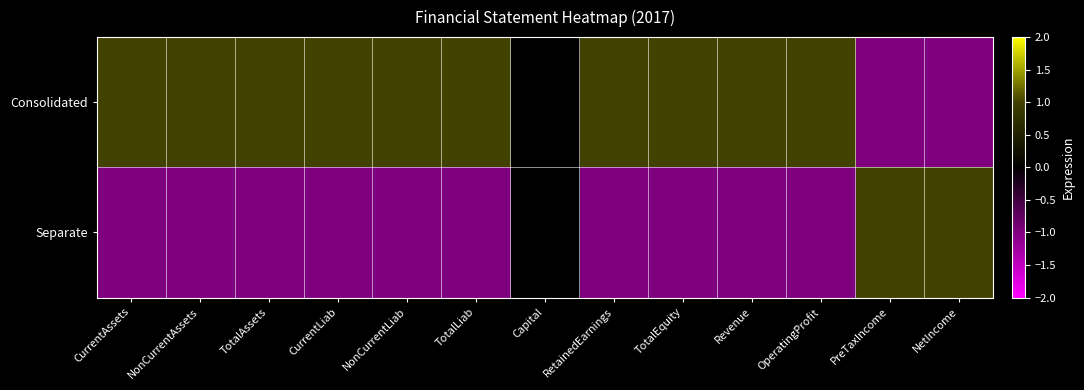

Reading left to right, what are all the values shown in this chart?

Consolidated: CurrentAssets=1	NonCurrentAssets=1	TotalAssets=1	CurrentLiab=1	NonCurrentLiab=1	TotalLiab=1	Capital=0	RetainedEarnings=1	TotalEquity=1	Revenue=1	OperatingProfit=1	PreTaxIncome=-1	NetIncome=-1
Separate: CurrentAssets=-1	NonCurrentAssets=-1	TotalAssets=-1	CurrentLiab=-1	NonCurrentLiab=-1	TotalLiab=-1	Capital=0	RetainedEarnings=-1	TotalEquity=-1	Revenue=-1	OperatingProfit=-1	PreTaxIncome=1	NetIncome=1